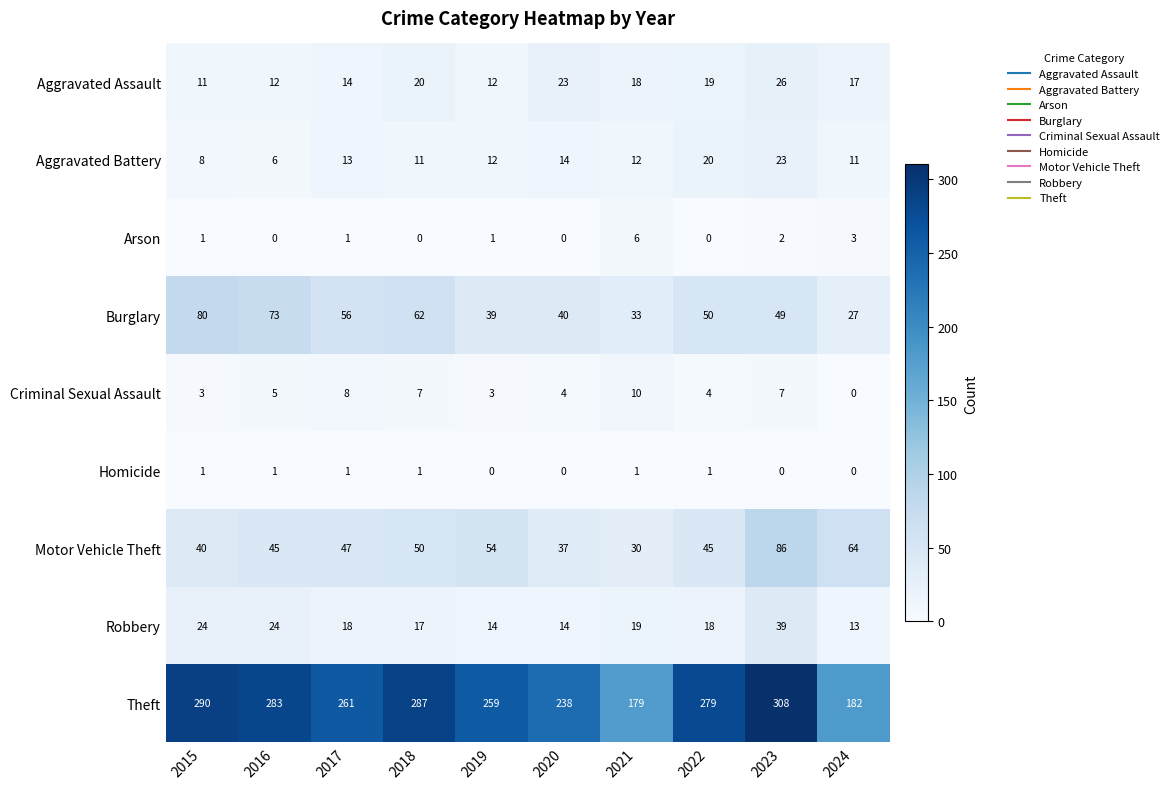

Which series has the largest total across all categories?

Theft